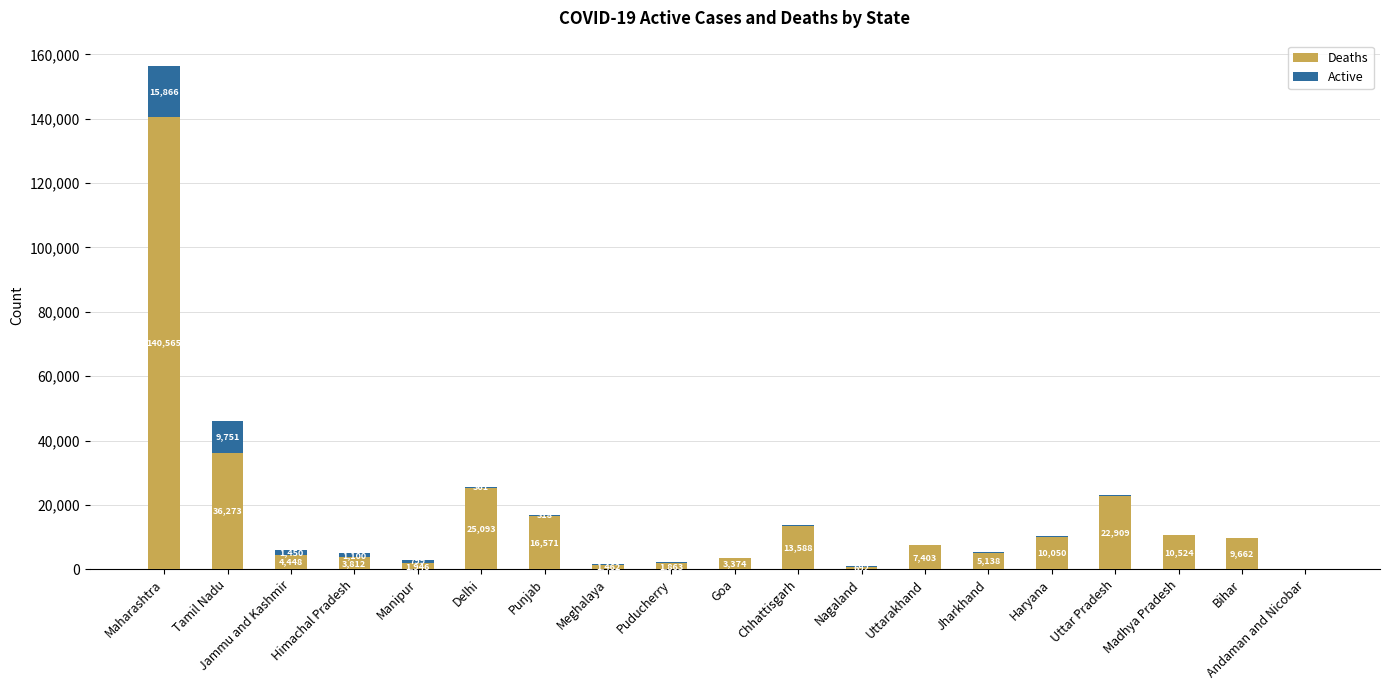

At which label is Deaths closest to 70347?

Tamil Nadu